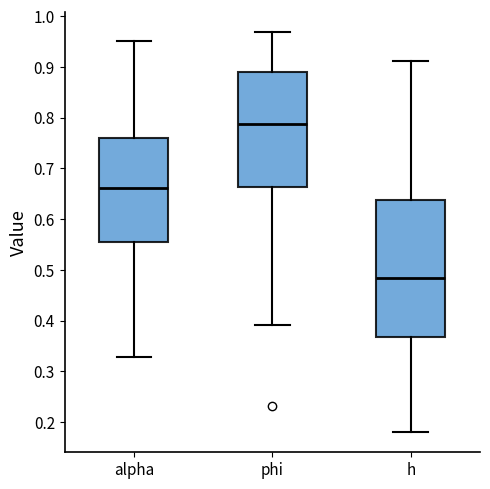

Comparing the boxes themselves (not the whiskers), which one is the tallest?

h